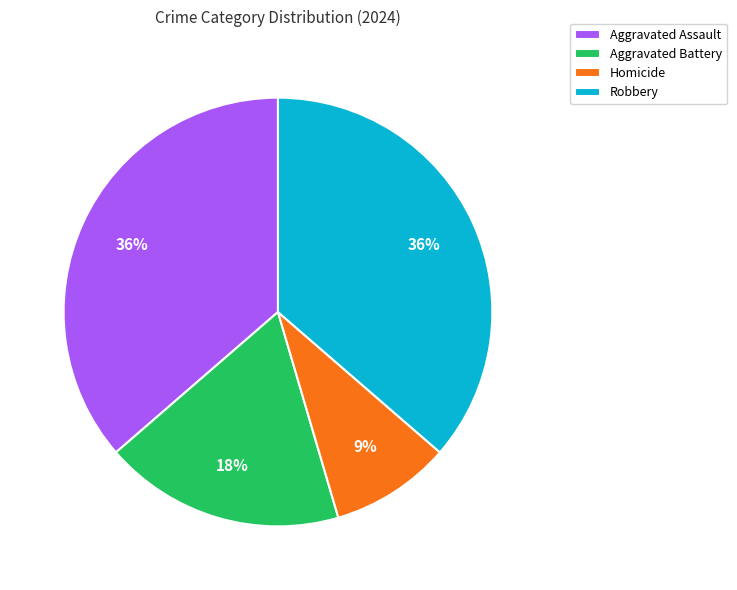

True or false: Robbery accounts for 44% of the total.

False